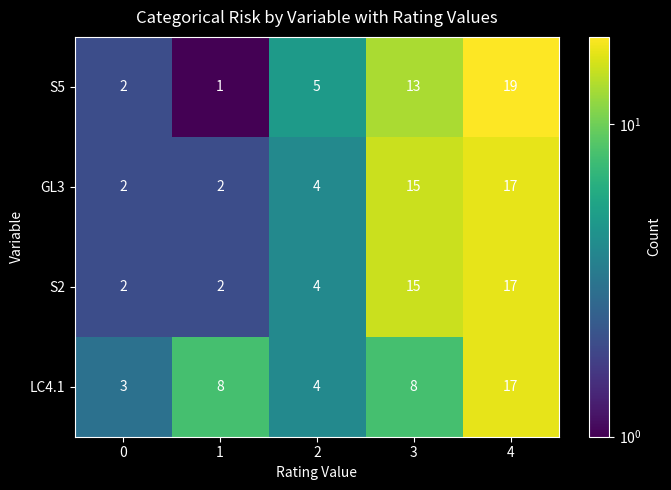

Which series has the widest spread of values?

S5